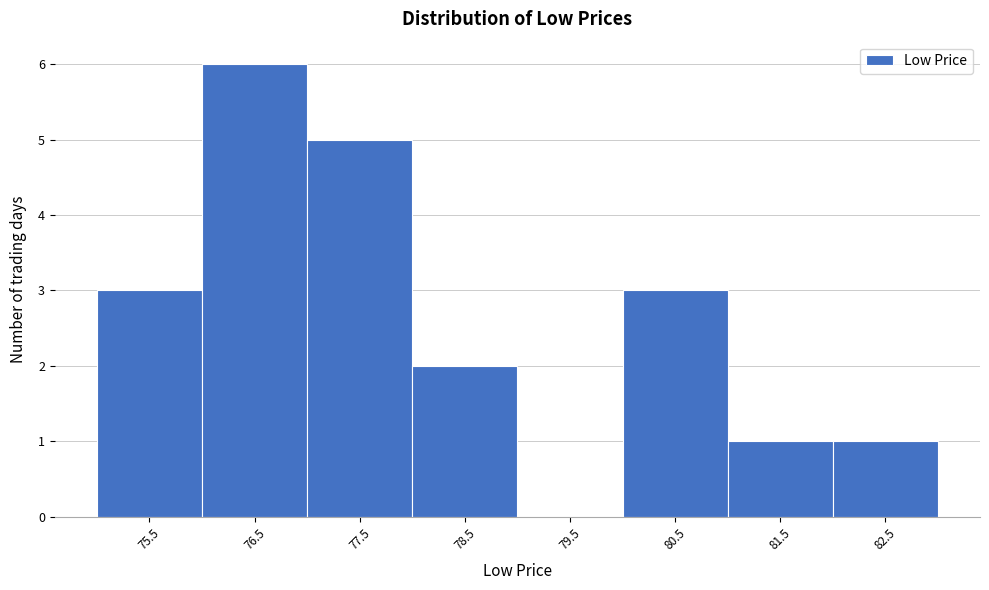

Reading left to right, transcribe all the data shown in this chart.

75.5=3	76.5=6	77.5=5	78.5=2	79.5=0	80.5=3	81.5=1	82.5=1